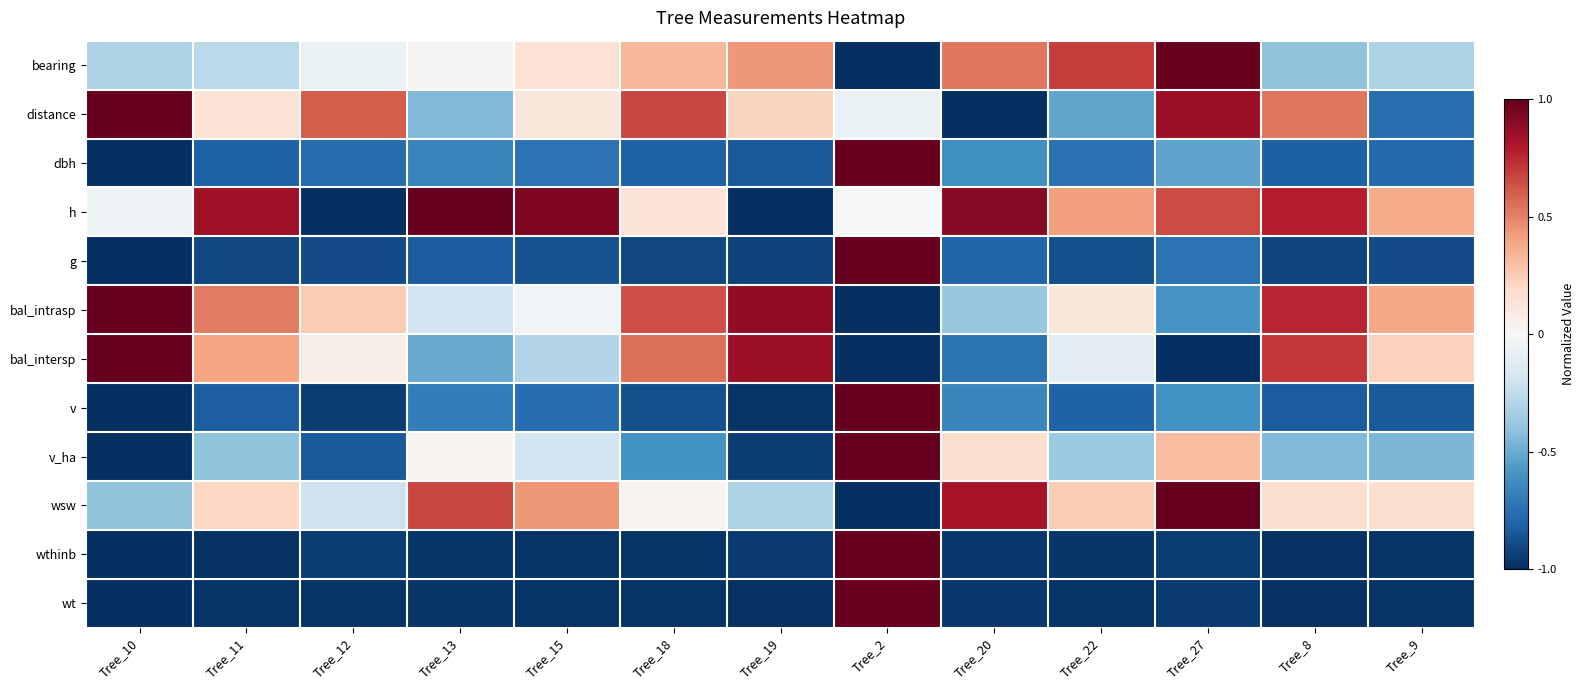

Reading right to left, what are all the values shown in this chart?

bearing: Tree_9=-0.3	Tree_8=-0.4	Tree_27=1.0	Tree_22=0.7	Tree_20=0.5	Tree_2=-1.0	Tree_19=0.4	Tree_18=0.3	Tree_15=0.1	Tree_13=0.0	Tree_12=-0.1	Tree_11=-0.3	Tree_10=-0.3
distance: Tree_9=-0.8	Tree_8=0.5	Tree_27=0.9	Tree_22=-0.5	Tree_20=-1.0	Tree_2=-0.1	Tree_19=0.2	Tree_18=0.7	Tree_15=0.1	Tree_13=-0.4	Tree_12=0.6	Tree_11=0.1	Tree_10=1.0
dbh: Tree_9=-0.8	Tree_8=-0.8	Tree_27=-0.5	Tree_22=-0.7	Tree_20=-0.6	Tree_2=1.0	Tree_19=-0.8	Tree_18=-0.8	Tree_15=-0.7	Tree_13=-0.7	Tree_12=-0.8	Tree_11=-0.8	Tree_10=-1.0
h: Tree_9=0.4	Tree_8=0.8	Tree_27=0.7	Tree_22=0.4	Tree_20=0.9	Tree_2=-0.0	Tree_19=-1.0	Tree_18=0.1	Tree_15=0.9	Tree_13=1.0	Tree_12=-1.0	Tree_11=0.8	Tree_10=-0.0
g: Tree_9=-0.9	Tree_8=-0.9	Tree_27=-0.7	Tree_22=-0.9	Tree_20=-0.8	Tree_2=1.0	Tree_19=-0.9	Tree_18=-0.9	Tree_15=-0.9	Tree_13=-0.8	Tree_12=-0.9	Tree_11=-0.9	Tree_10=-1.0
bal_intrasp: Tree_9=0.4	Tree_8=0.8	Tree_27=-0.6	Tree_22=0.1	Tree_20=-0.4	Tree_2=-1.0	Tree_19=0.9	Tree_18=0.6	Tree_15=-0.0	Tree_13=-0.2	Tree_12=0.3	Tree_11=0.5	Tree_10=1.0
bal_intersp: Tree_9=0.2	Tree_8=0.7	Tree_27=-1.0	Tree_22=-0.1	Tree_20=-0.7	Tree_2=-1.0	Tree_19=0.9	Tree_18=0.5	Tree_15=-0.3	Tree_13=-0.5	Tree_12=0.1	Tree_11=0.4	Tree_10=1.0
v: Tree_9=-0.8	Tree_8=-0.8	Tree_27=-0.6	Tree_22=-0.8	Tree_20=-0.7	Tree_2=1.0	Tree_19=-1.0	Tree_18=-0.9	Tree_15=-0.8	Tree_13=-0.7	Tree_12=-1.0	Tree_11=-0.8	Tree_10=-1.0
v_ha: Tree_9=-0.5	Tree_8=-0.4	Tree_27=0.3	Tree_22=-0.4	Tree_20=0.2	Tree_2=1.0	Tree_19=-0.9	Tree_18=-0.6	Tree_15=-0.2	Tree_13=0.0	Tree_12=-0.8	Tree_11=-0.4	Tree_10=-1.0
wsw: Tree_9=0.2	Tree_8=0.2	Tree_27=1.0	Tree_22=0.3	Tree_20=0.8	Tree_2=-1.0	Tree_19=-0.3	Tree_18=0.0	Tree_15=0.4	Tree_13=0.7	Tree_12=-0.2	Tree_11=0.2	Tree_10=-0.4
wthinb: Tree_9=-1.0	Tree_8=-1.0	Tree_27=-0.9	Tree_22=-1.0	Tree_20=-1.0	Tree_2=1.0	Tree_19=-1.0	Tree_18=-1.0	Tree_15=-1.0	Tree_13=-1.0	Tree_12=-0.9	Tree_11=-1.0	Tree_10=-1.0
wt: Tree_9=-1.0	Tree_8=-1.0	Tree_27=-1.0	Tree_22=-1.0	Tree_20=-1.0	Tree_2=1.0	Tree_19=-1.0	Tree_18=-1.0	Tree_15=-1.0	Tree_13=-1.0	Tree_12=-1.0	Tree_11=-1.0	Tree_10=-1.0